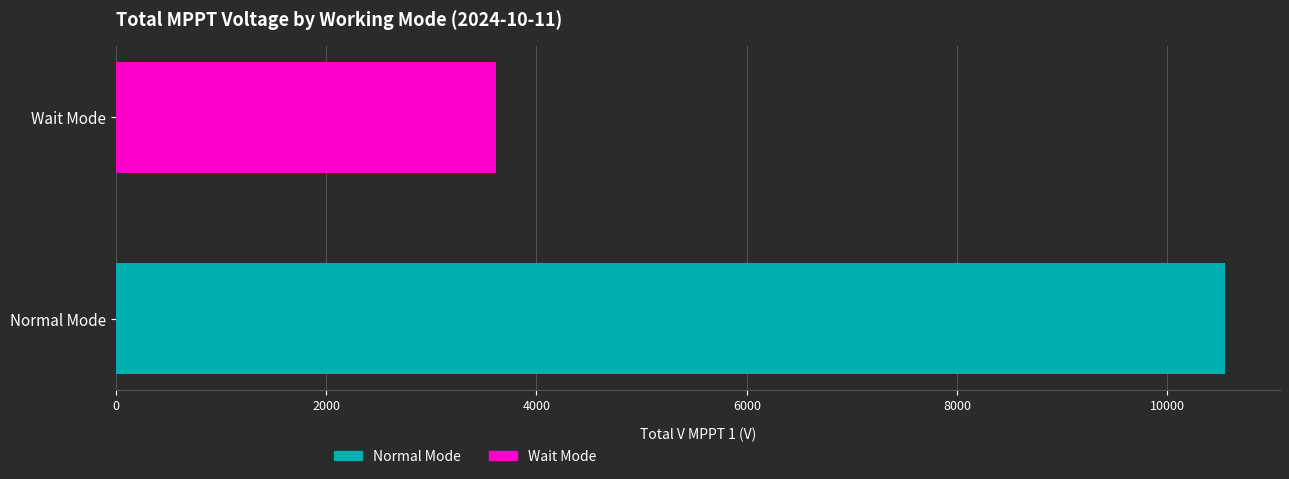

Reading left to right, list all the values displayed in this chart.

10543.5	3616.9